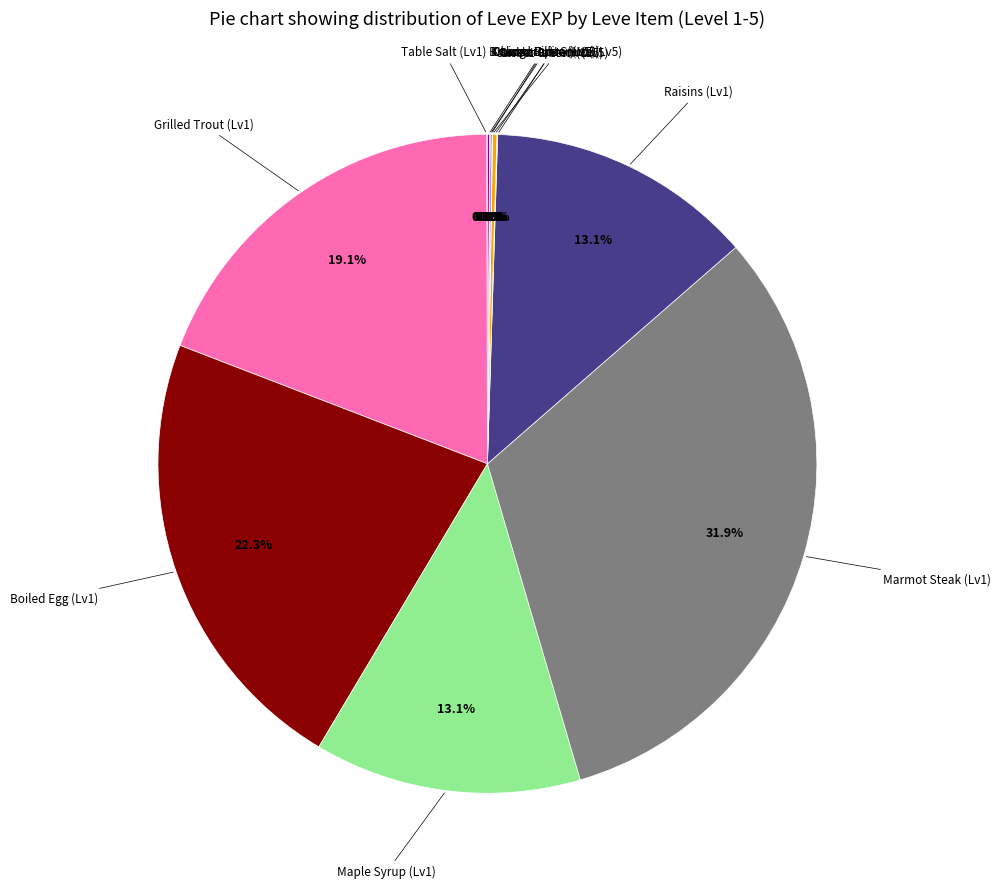

Does any single category account for the majority?

No